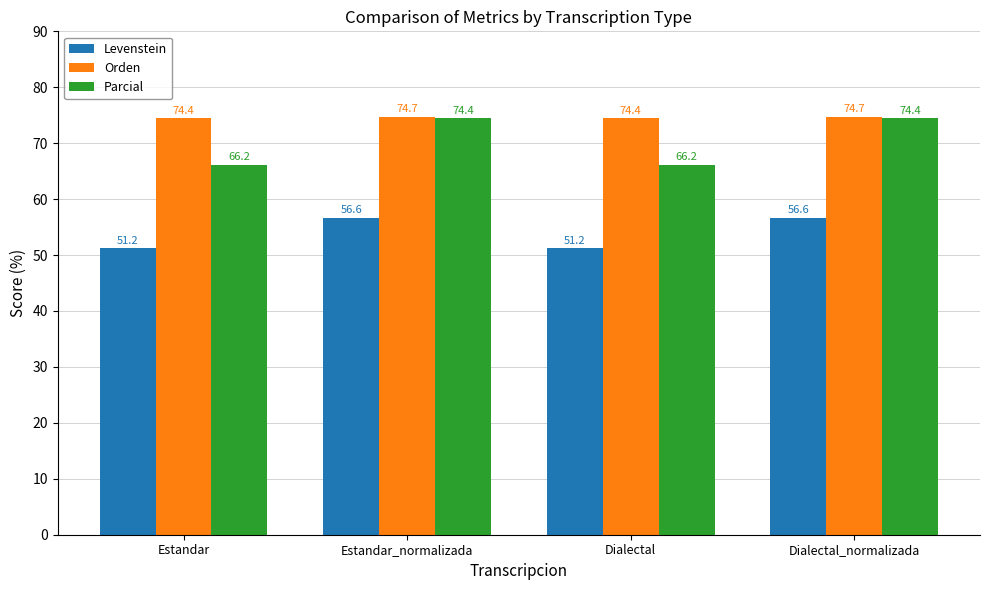

Reading right to left, extract all data points from this chart.

Levenstein: 56.6	51.2	56.6	51.2
Orden: 74.7	74.4	74.7	74.4
Parcial: 74.4	66.2	74.4	66.2